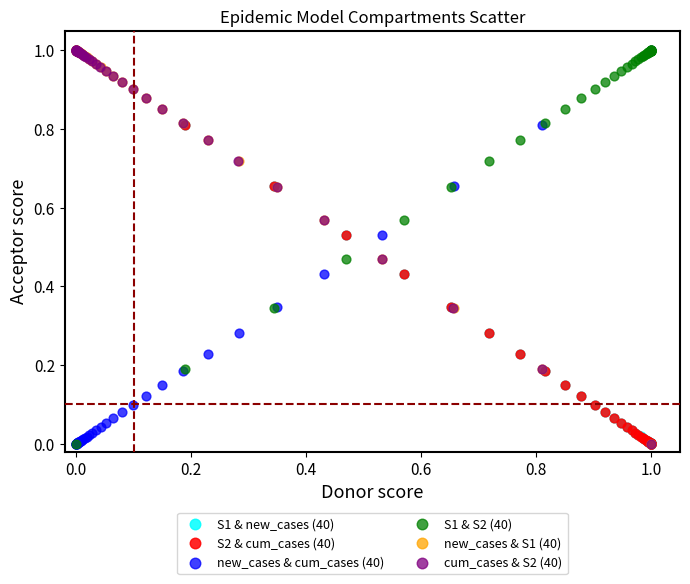

What are all the series names shown in the legend?

S1 & new_cases (40), S2 & cum_cases (40), new_cases & cum_cases (40), S1 & S2 (40), new_cases & S1 (40), cum_cases & S2 (40)